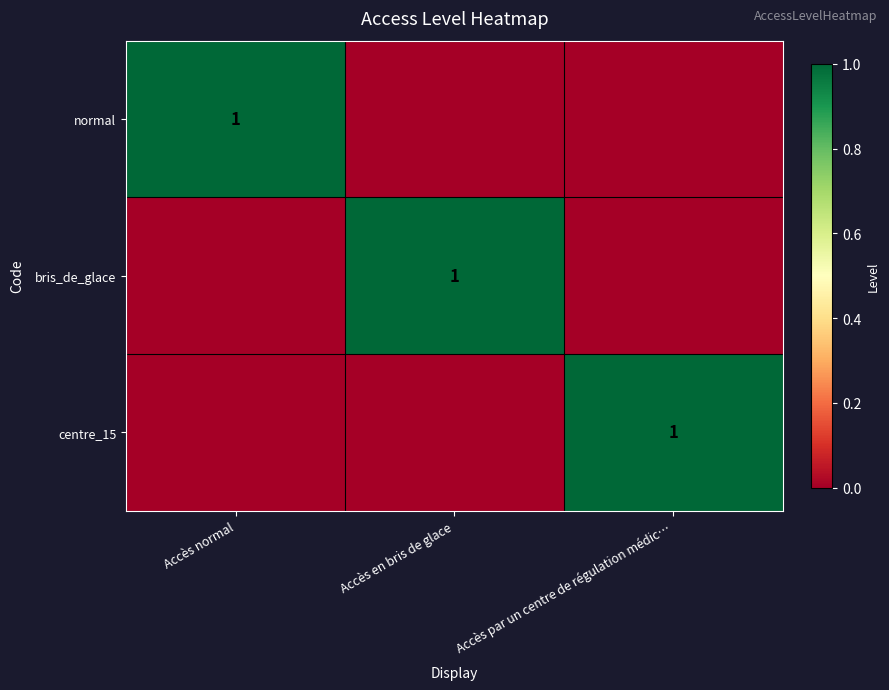

True or false: centre_15 has a value of 2 at Accès par un centre de régulation médic….

False